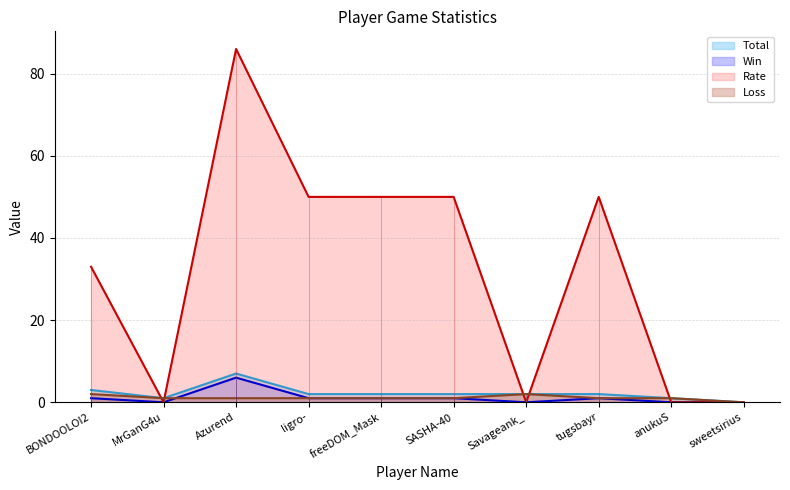

True or false: Win has a value of 0 at sweetsirius.

True